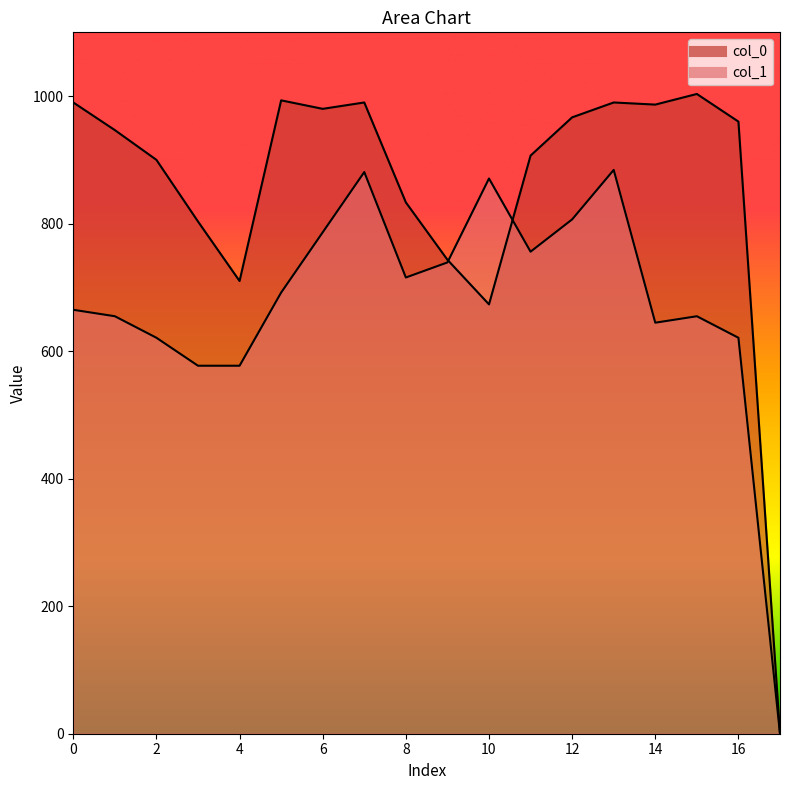

What is the value of the col_0 point at the 4th from the left?

803.3